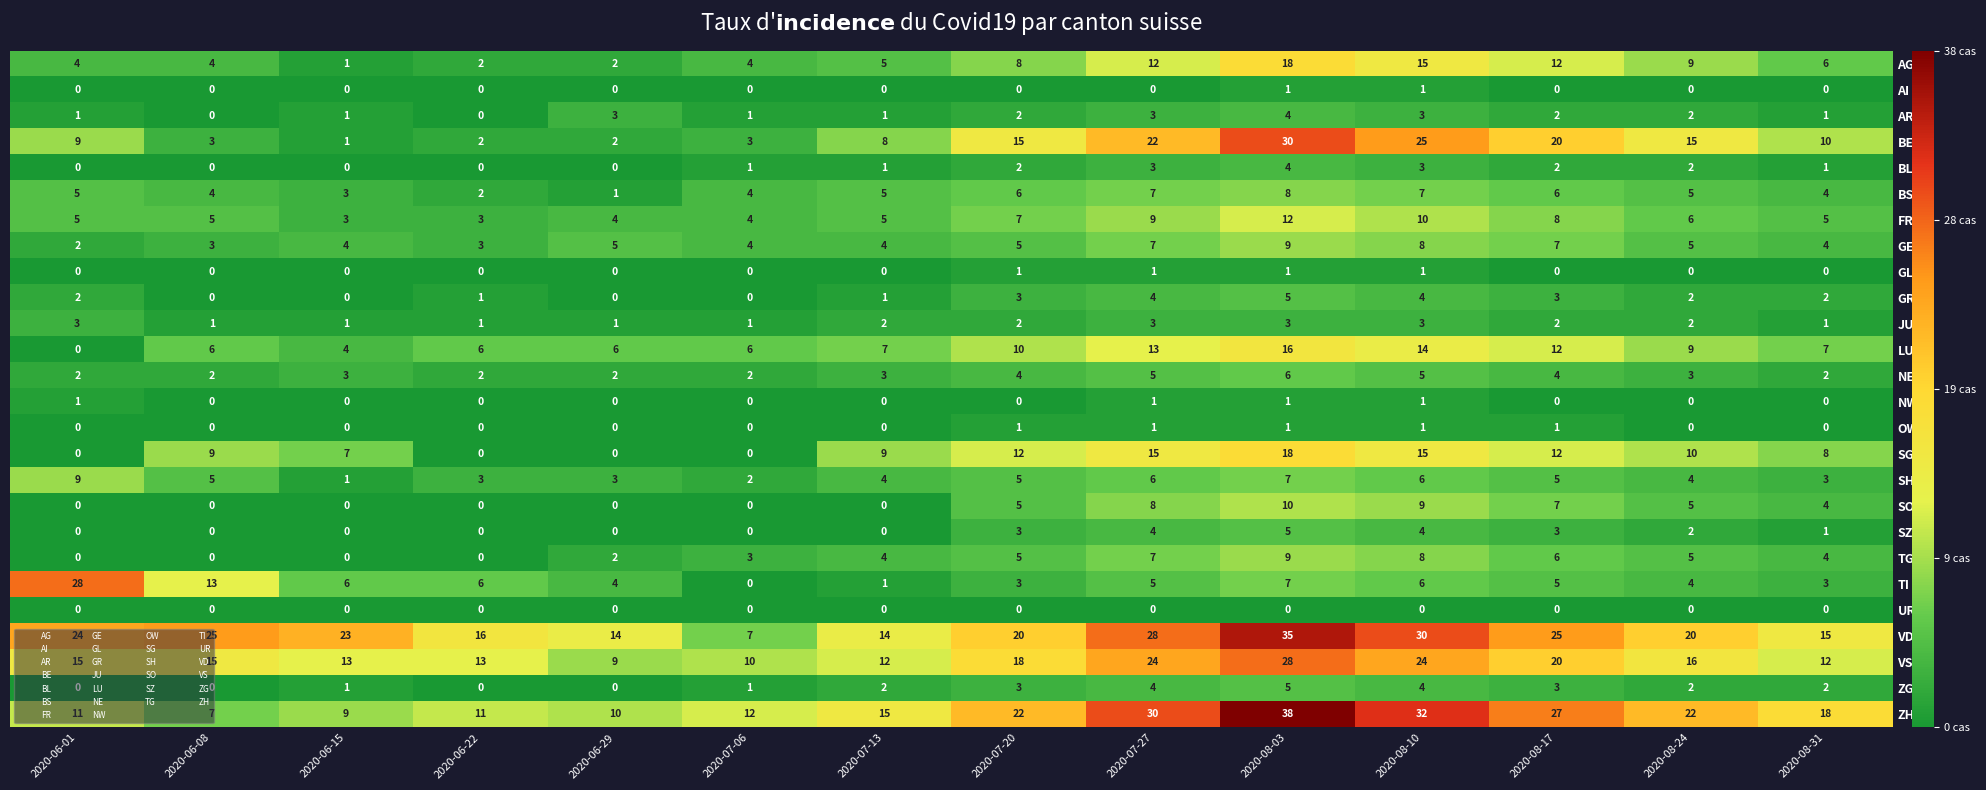

What is the total value across all series at 2020-06-08?

102